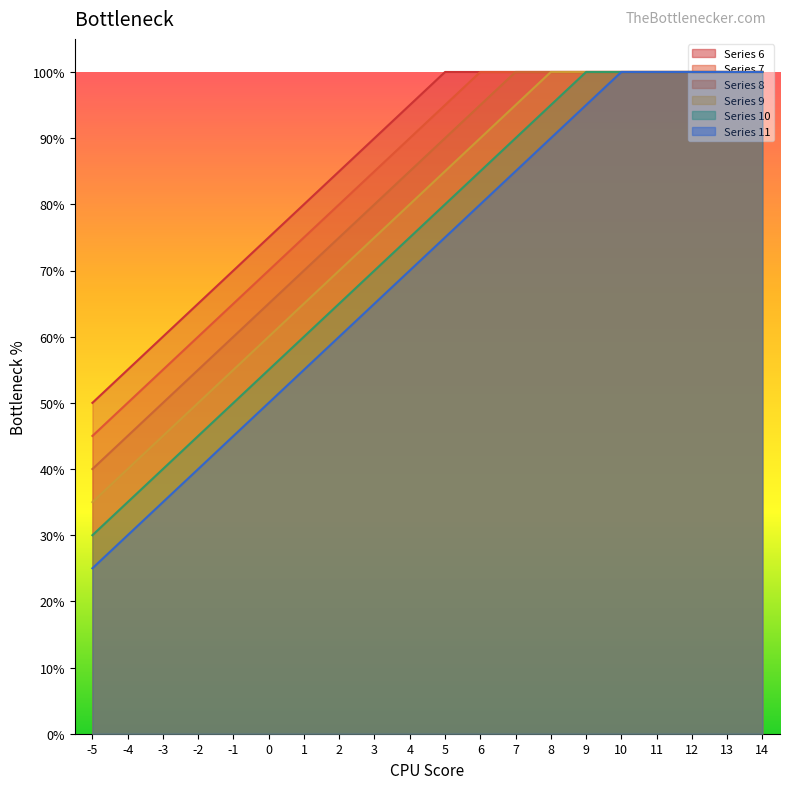

Between 6 and -4, which is larger?

6